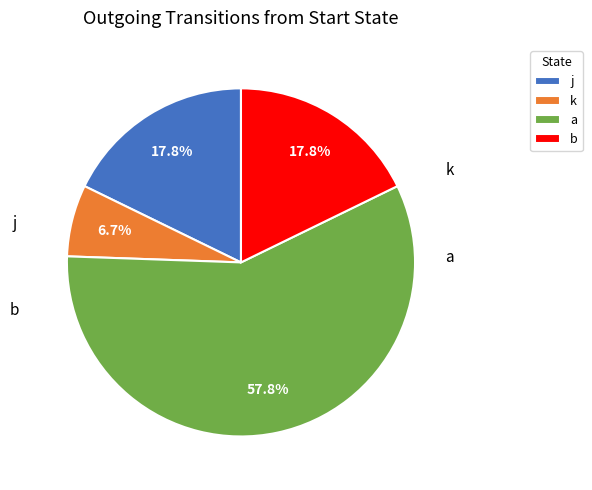

How many slices are in this pie chart?

4